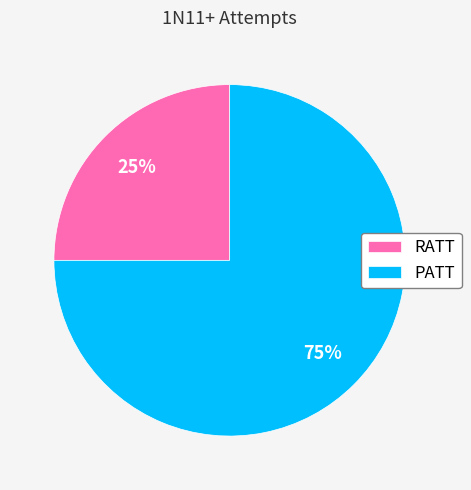

Which slice is the largest?

PATT